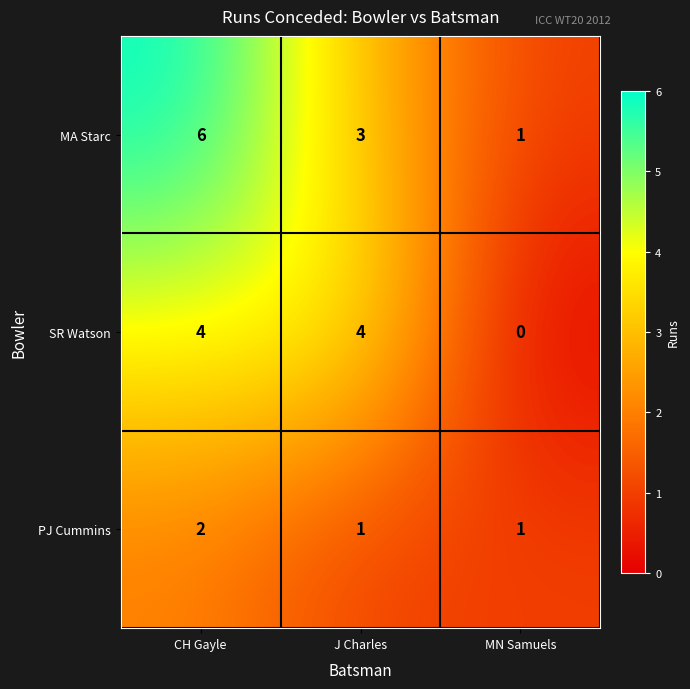

The SR Watson series shows 4 at CH Gayle. True or false?

True